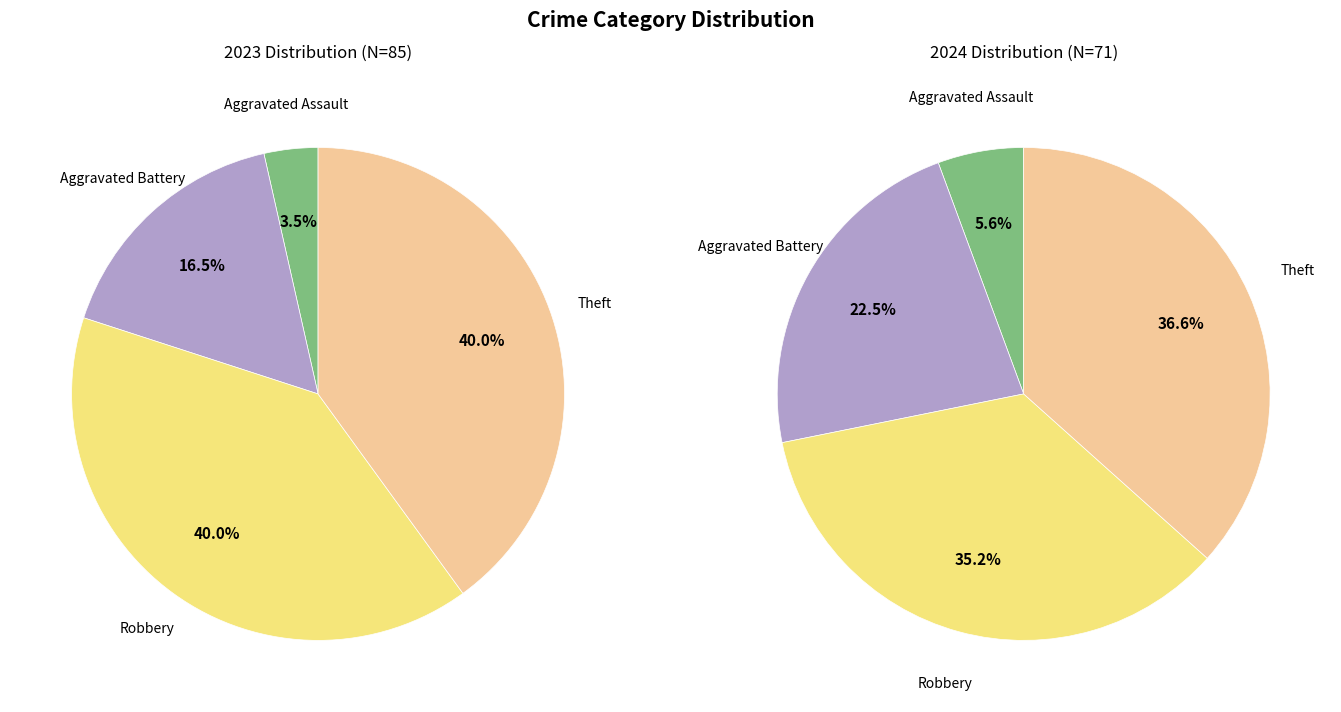

Is 3 the majority of the pie?

No